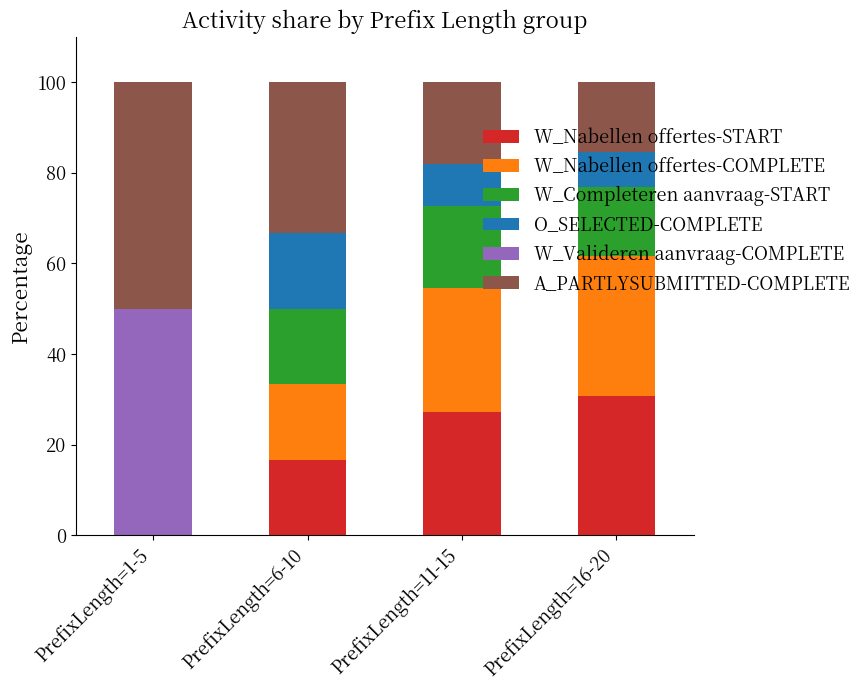

What is the total value across all series at PrefixLength=16-20?

100.0